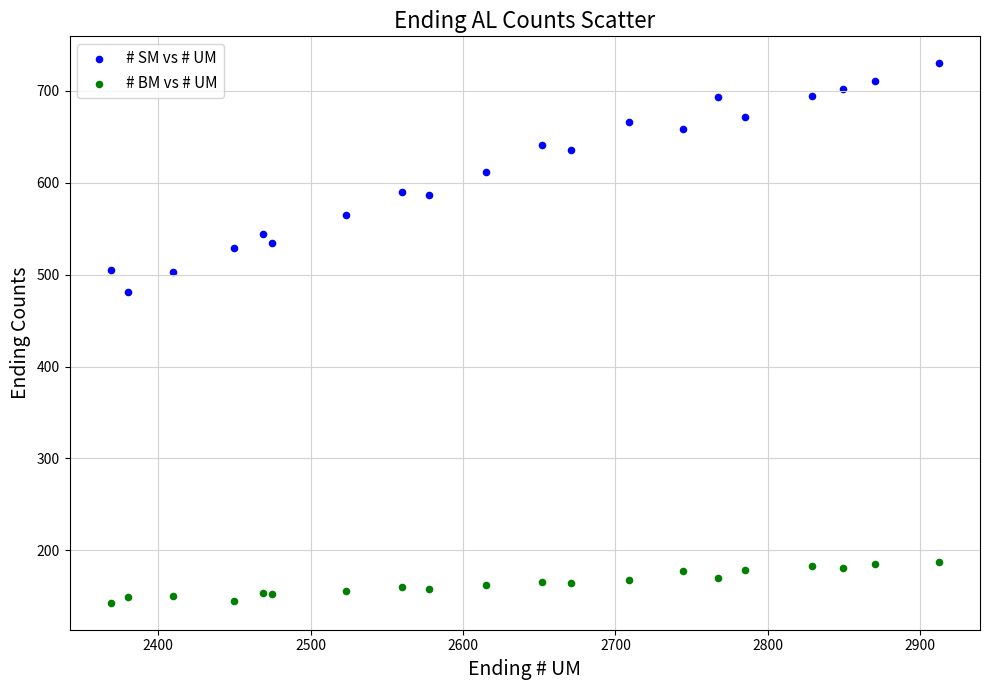

Across all data points, what is the range of Y values (max minus min)?

587